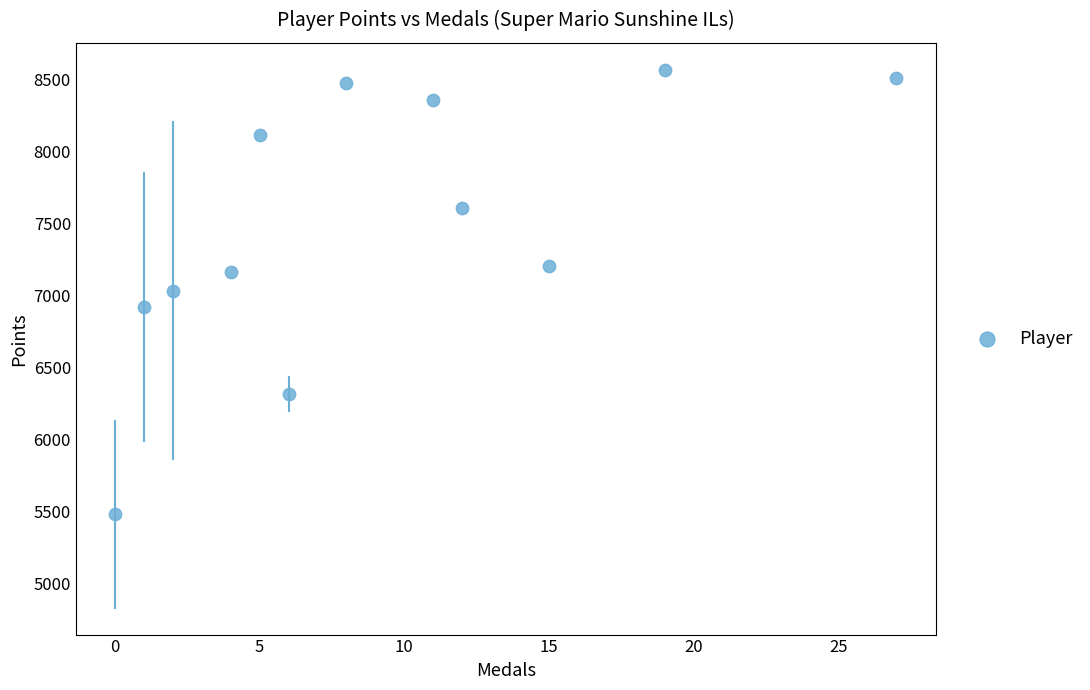

What is the range of X values (max minus min)?

27.0